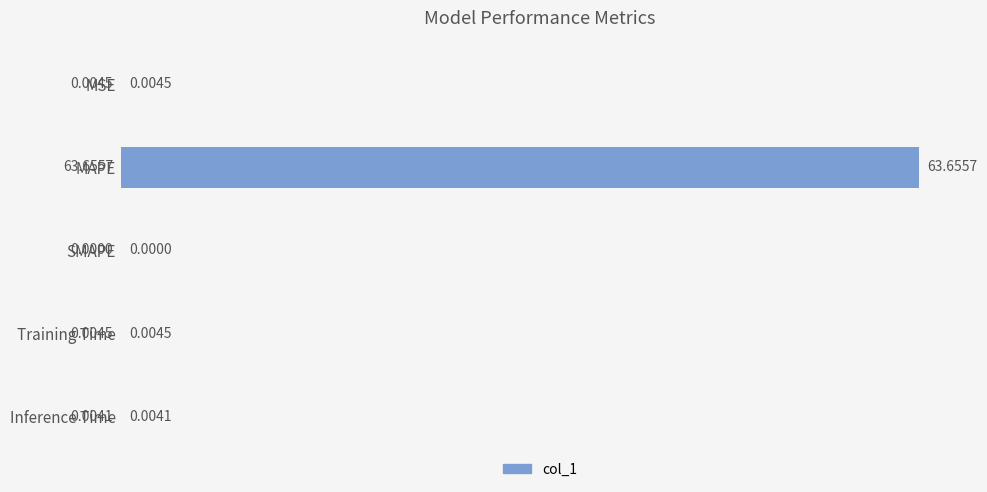

What is the sum of all values?

63.7